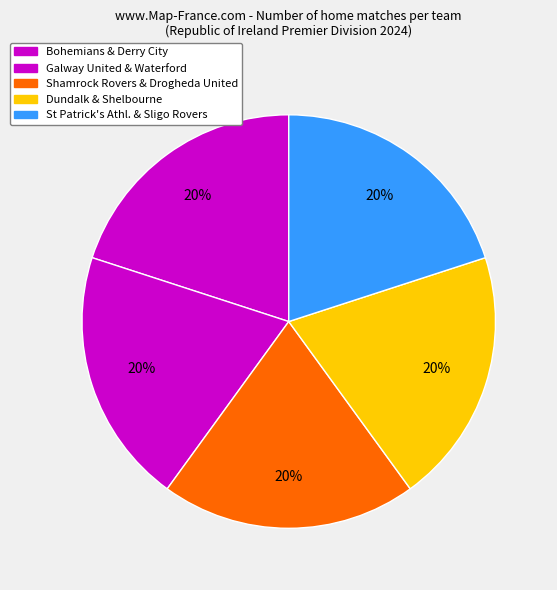

How many slices are in this pie chart?

5